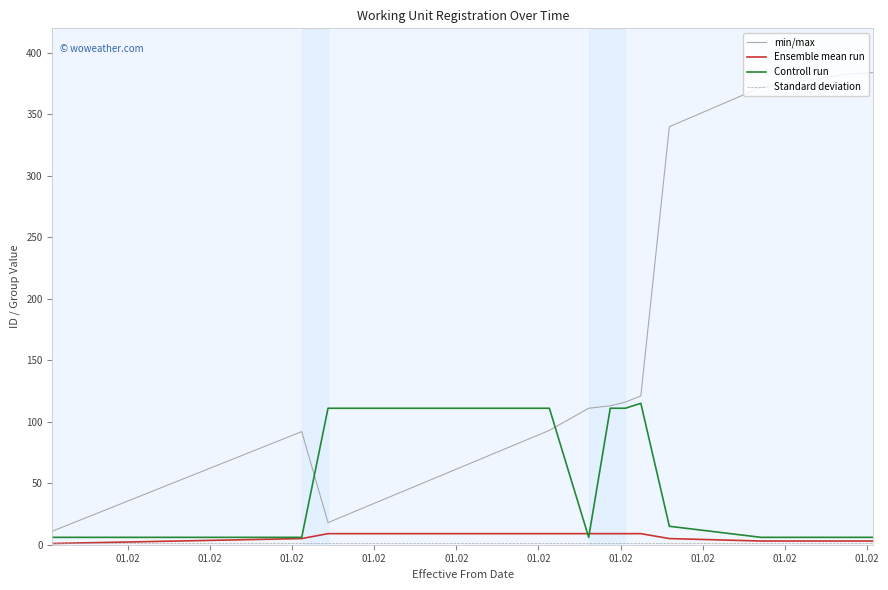

Which series has the widest spread of values?

min/max